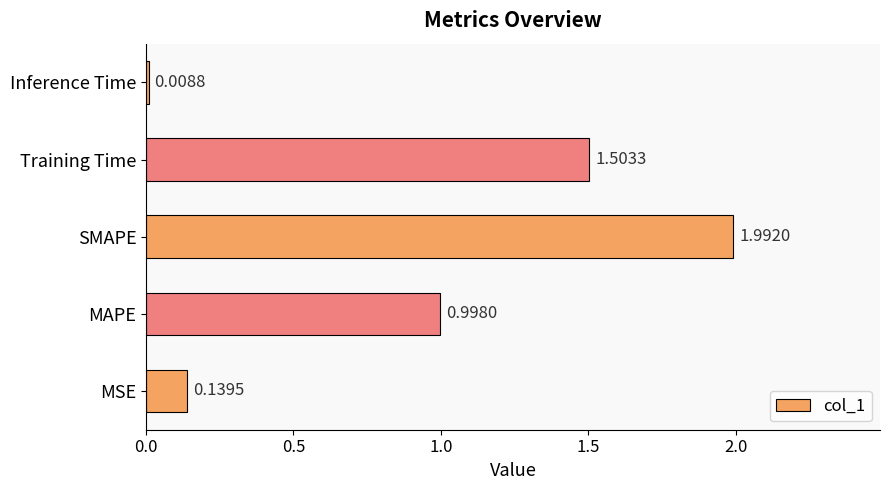

What is the difference between the maximum and minimum values?

2.0